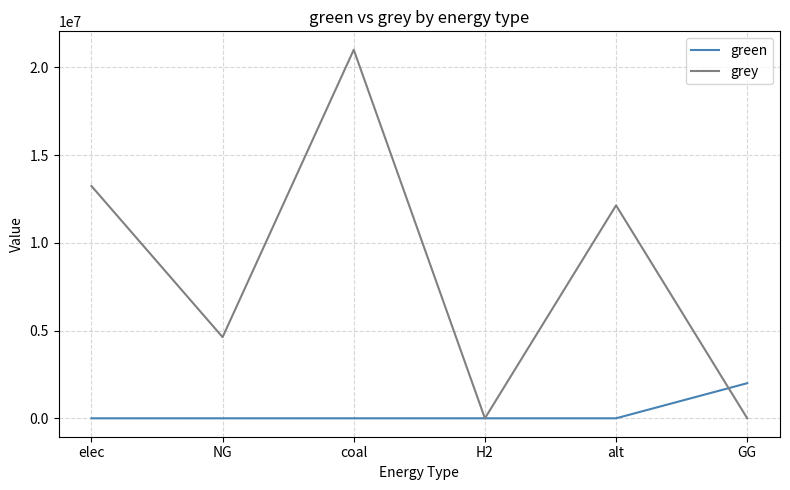

At which label does grey first exceed 12132210?

elec